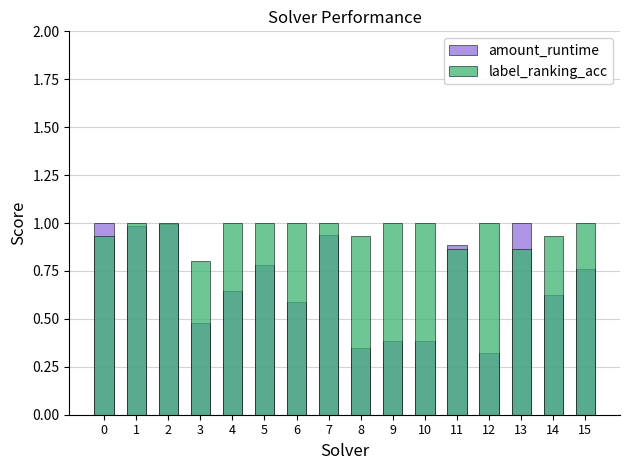

At how many categories does at least one series exceed 0?

16